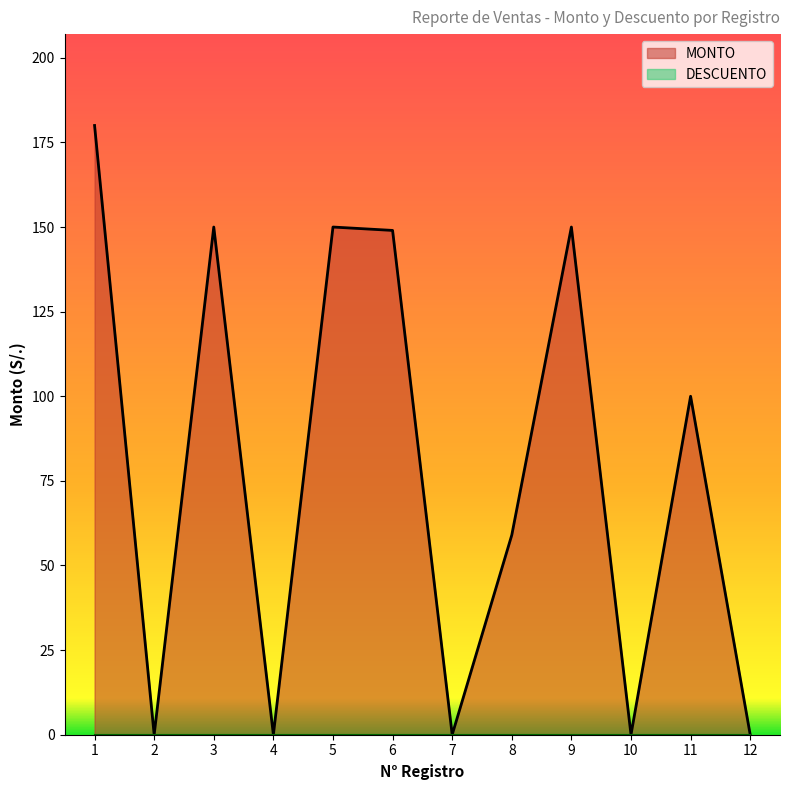

At 8, list the series in order from smallest to largest.

DESCUENTO, MONTO